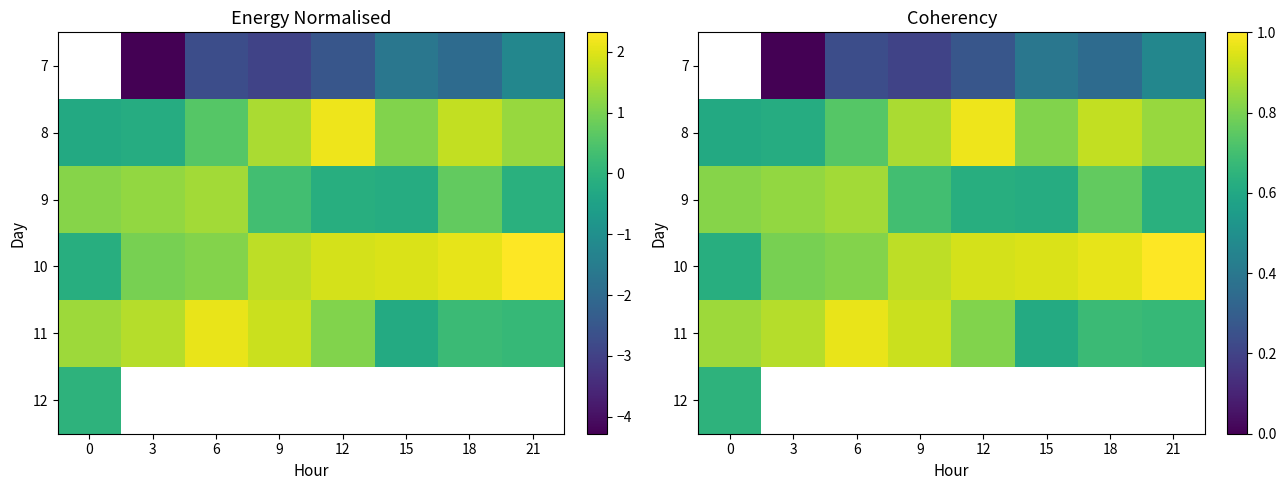

The 7 series shows 0.5 at 21. True or false?

True